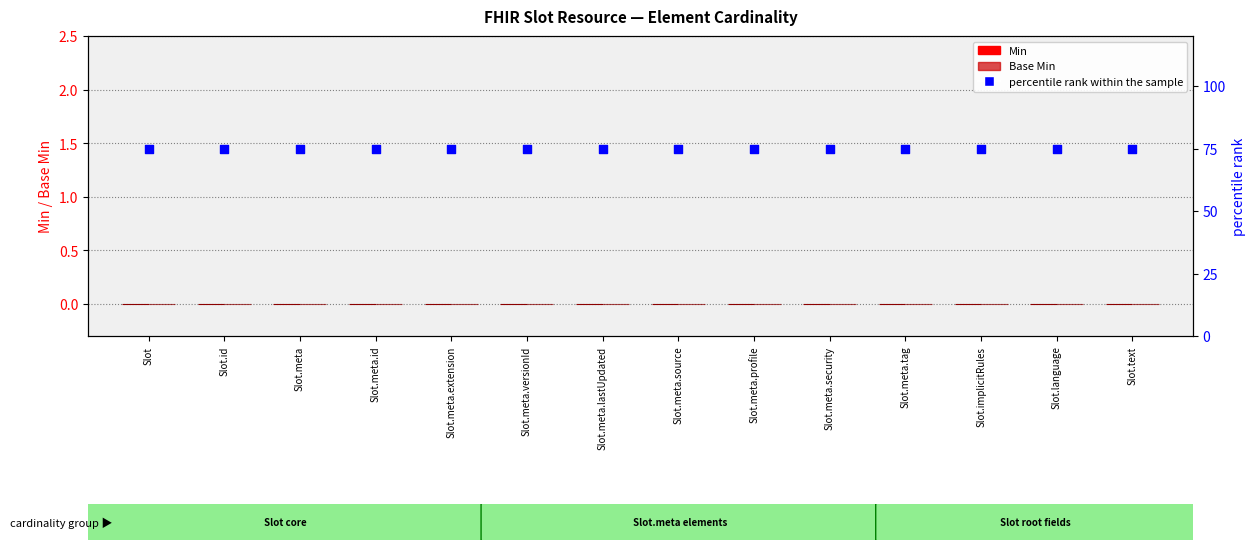

At which category is the sum across all series the highest?

Slot